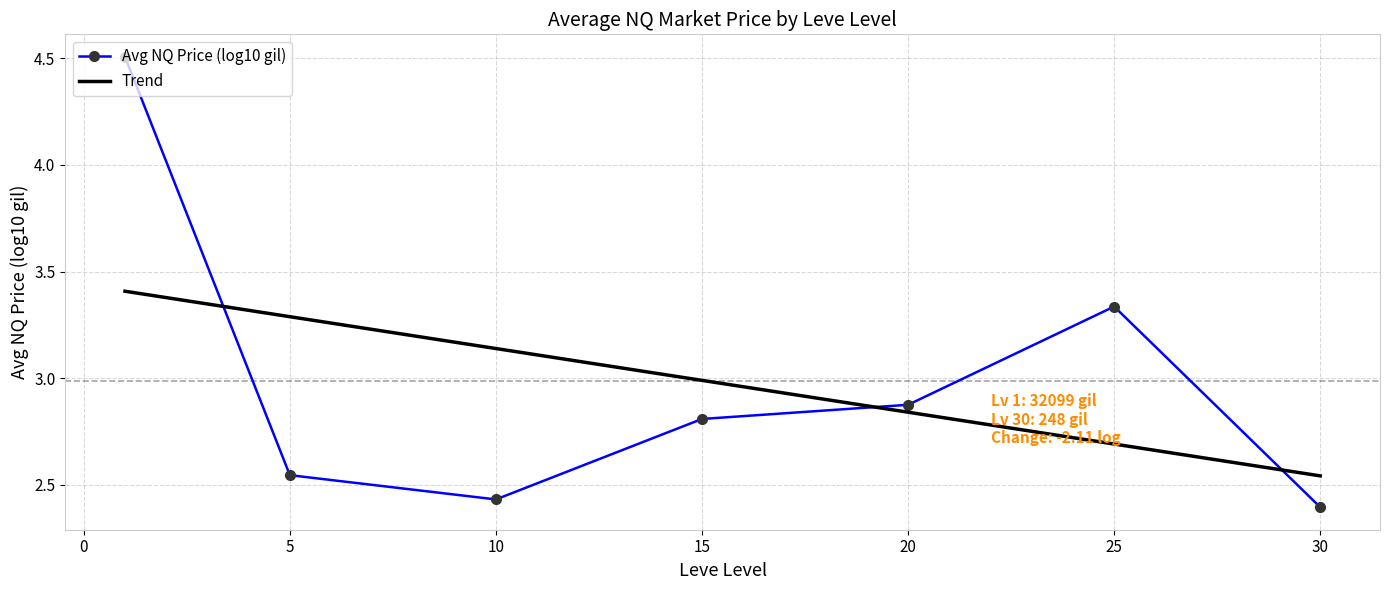

True or false: Trend and Avg NQ Price (log10 gil) intersect in this chart.

True